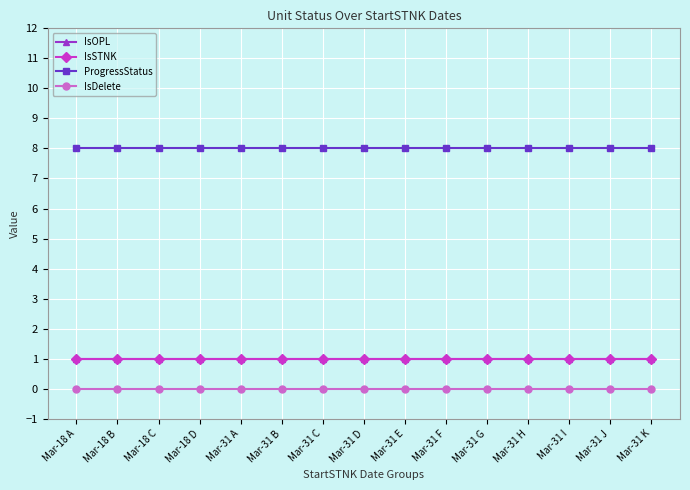

Which has a higher value, Mar-31 I or Mar-18 D?

Mar-31 I